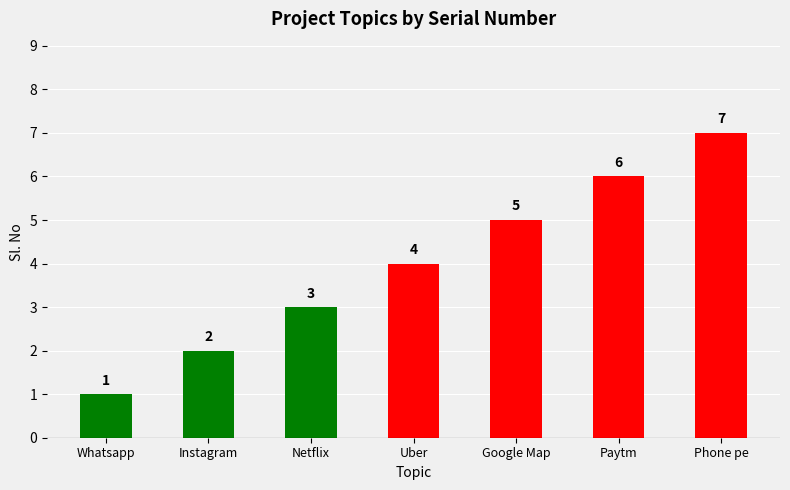

Rank the categories by value from lowest to highest.

Whatsapp, Instagram, Netflix, Uber, Google Map, Paytm, Phone pe